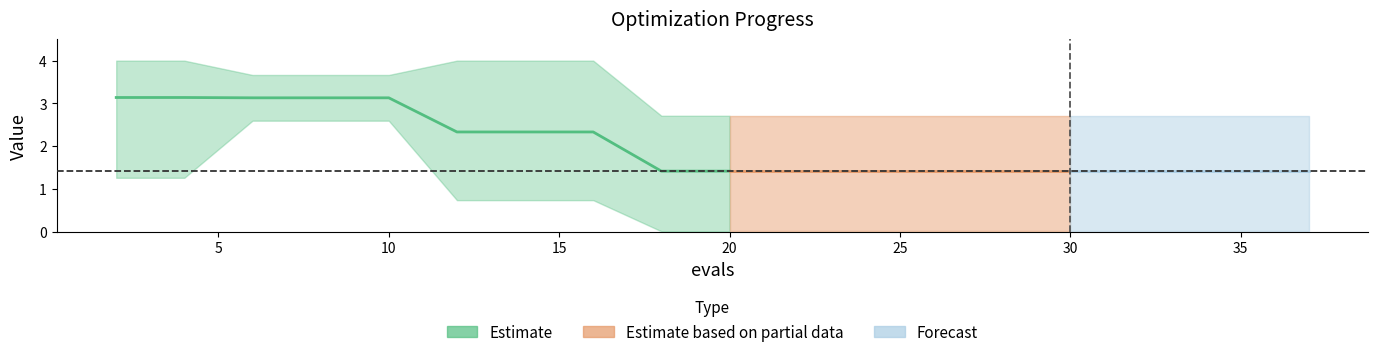

What value does the worst series have at 20?

2.7